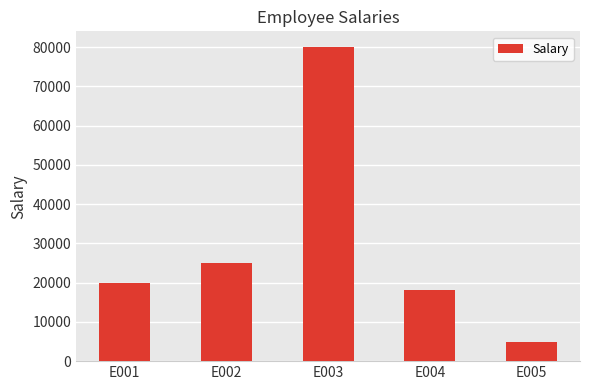

Rank the categories by value from highest to lowest.

E003, E002, E001, E004, E005